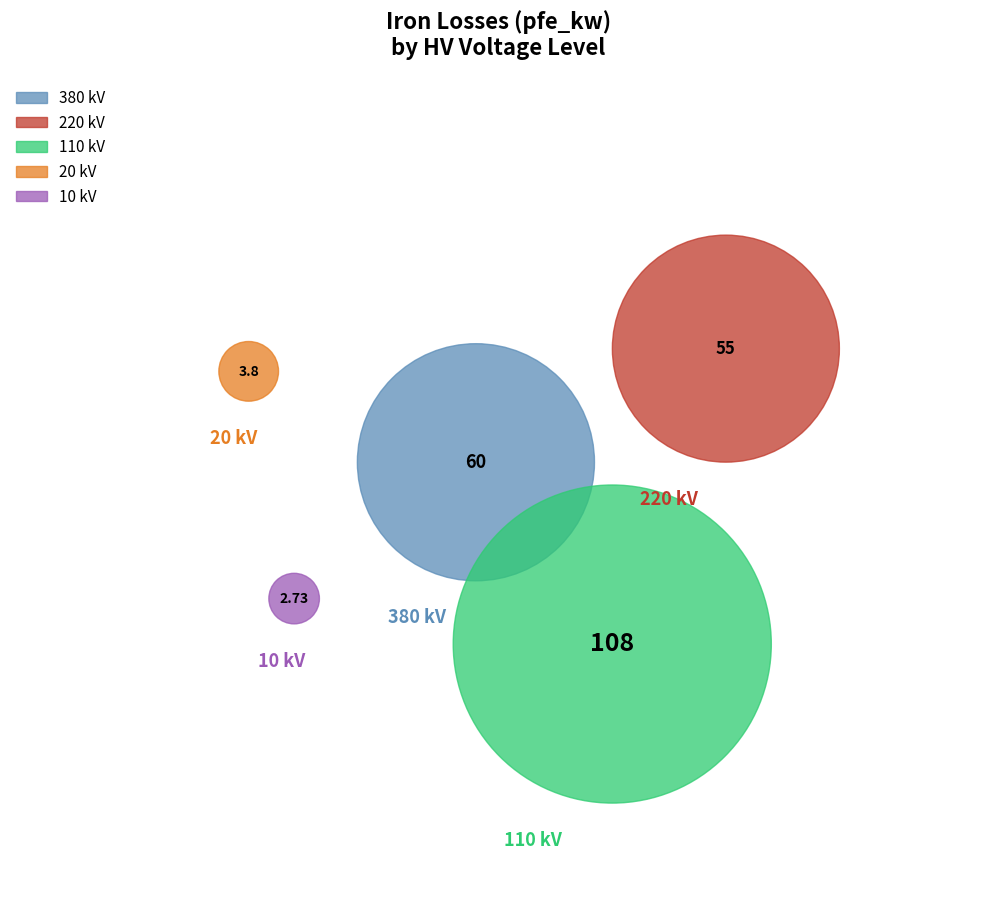

Is it true that 110 is 1% of the pie?

False